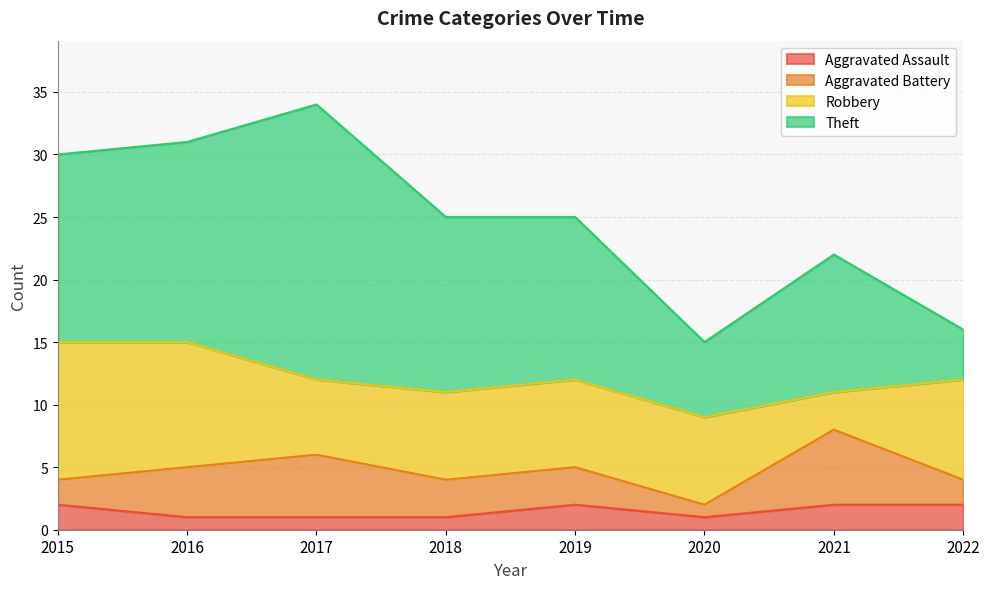

What are all the series names shown in the legend?

Aggravated Assault, Aggravated Battery, Robbery, Theft